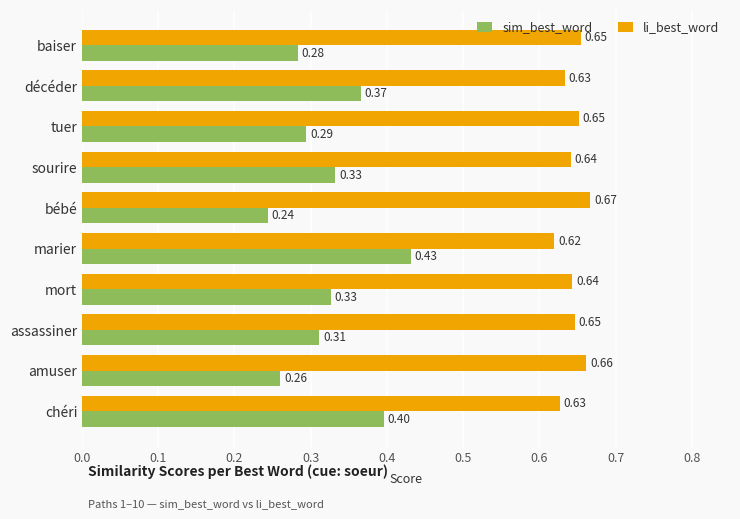

Count the sim_best_word values in the range 0 to 1.

10